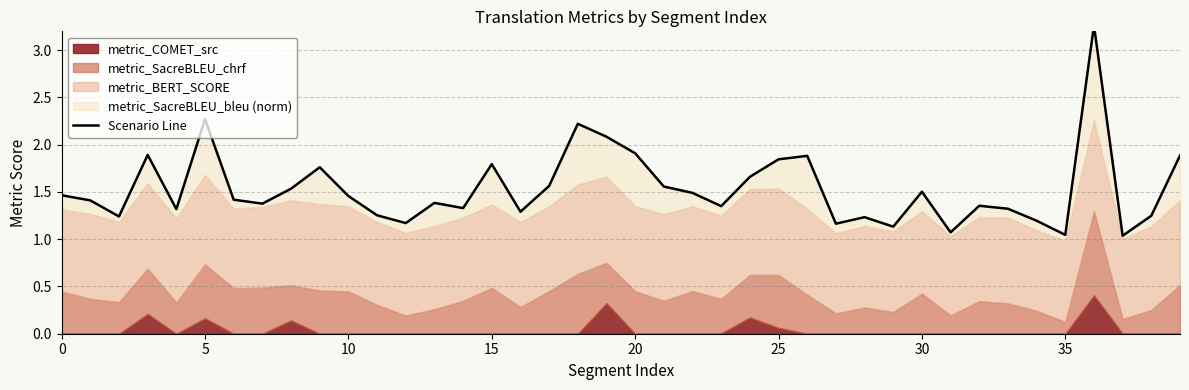

How many points are higher than both their immediate neighbors (excluding endpoints)?

11